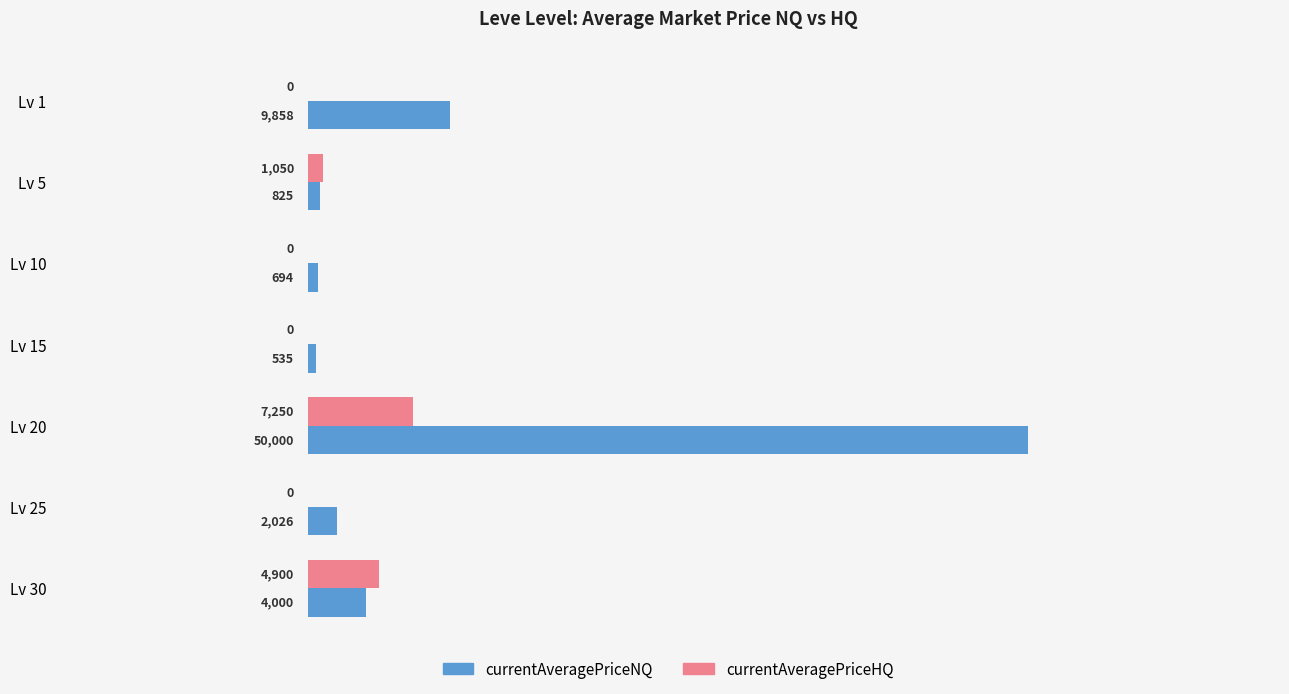

Which category has the highest value across all series?

Lv 20